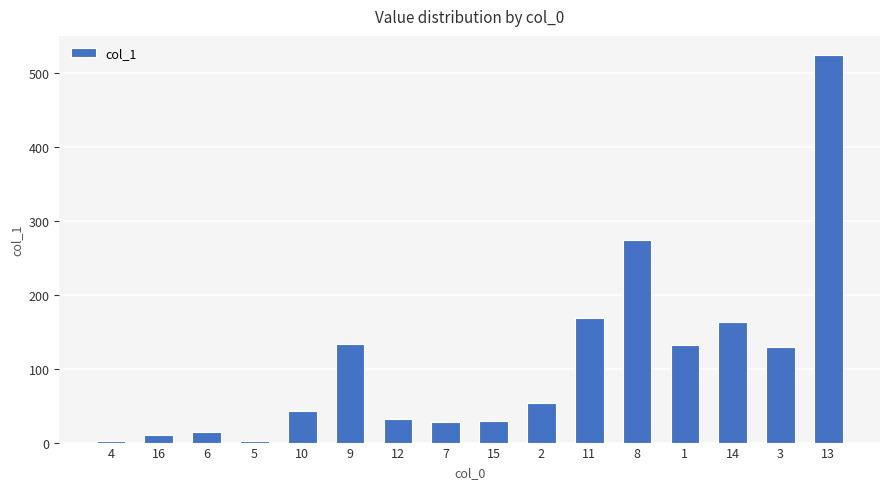

What is the minimum value shown in the chart?

2.1